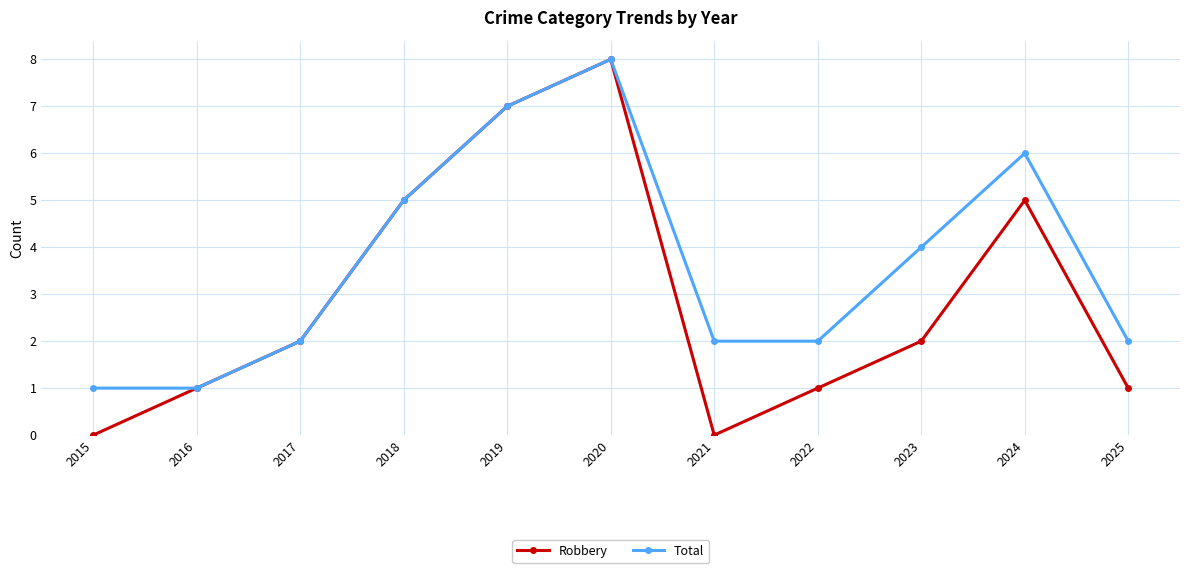

At how many categories does at least one series exceed 0?

11